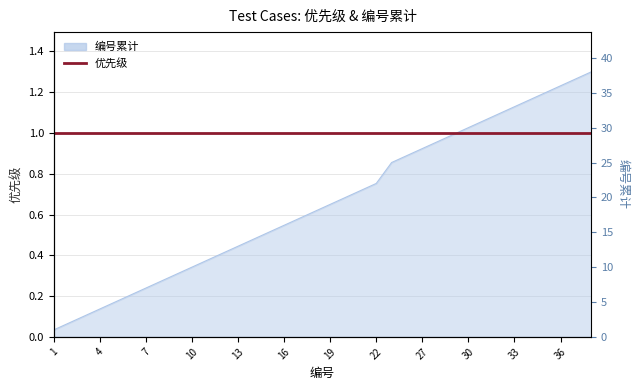

Between 4 and 21, which is larger?

21